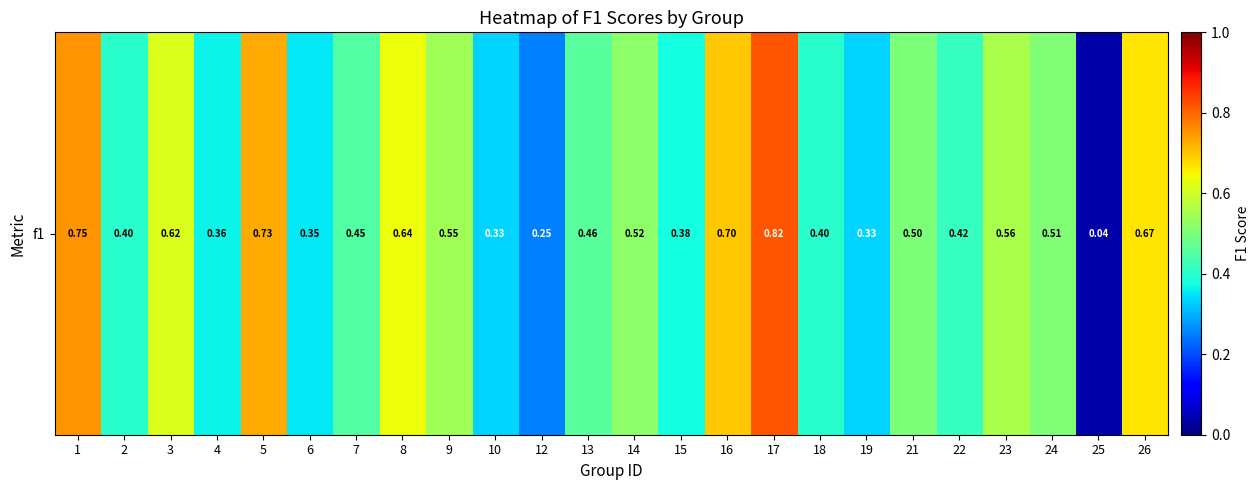

The value at 26 is 1.0. True or false?

False